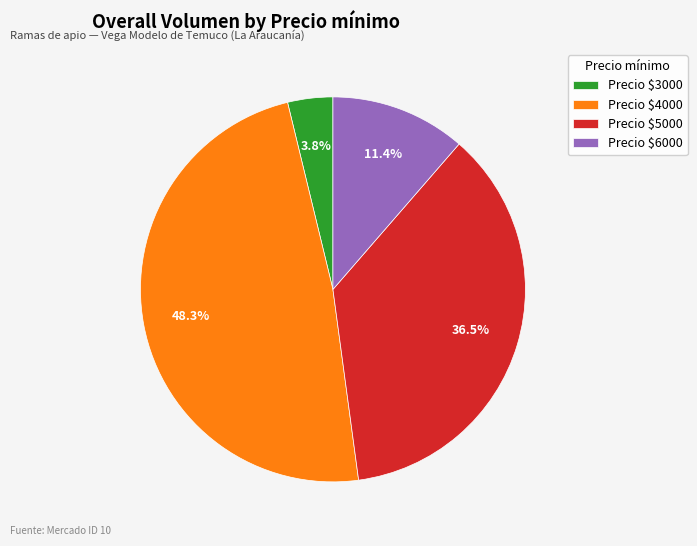

What is the largest slice in the pie chart?

Precio $4000